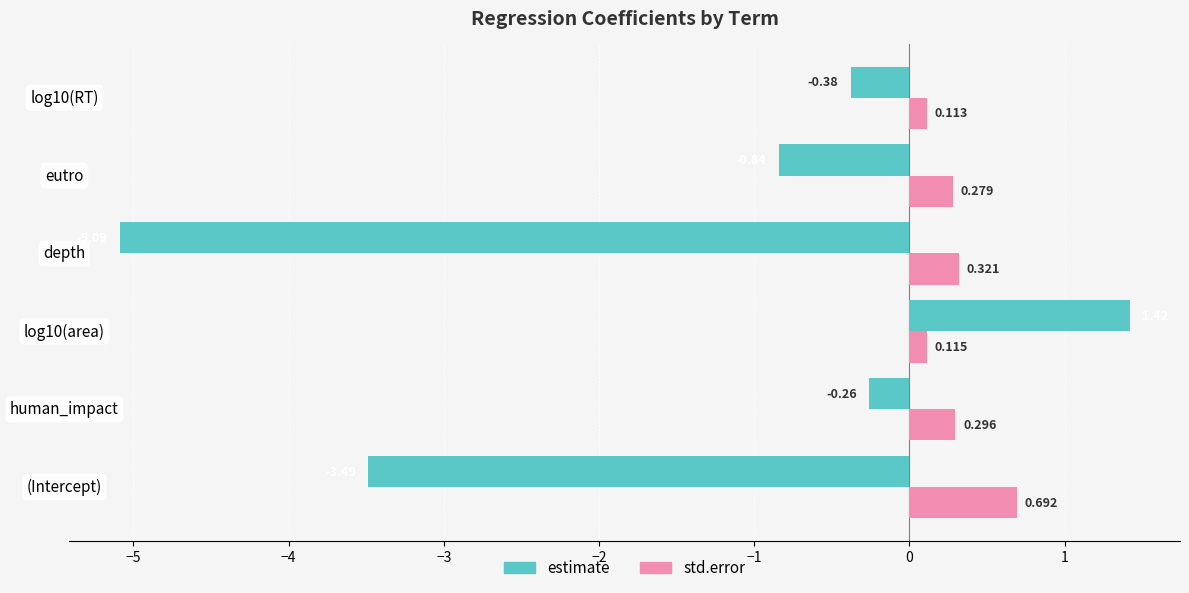

Rank the series by their average value, from lowest to highest.

estimate, std.error